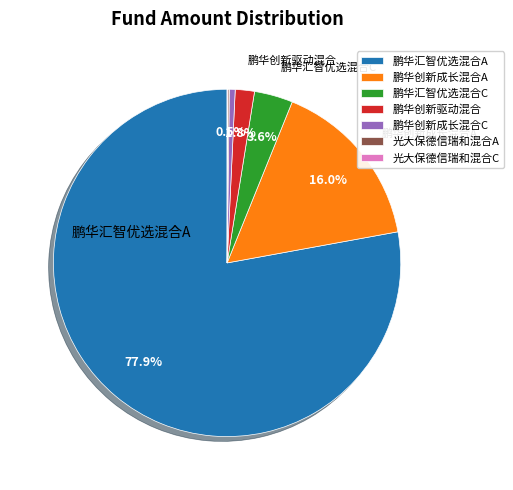

Is there any slice that represents more than half of the pie?

Yes